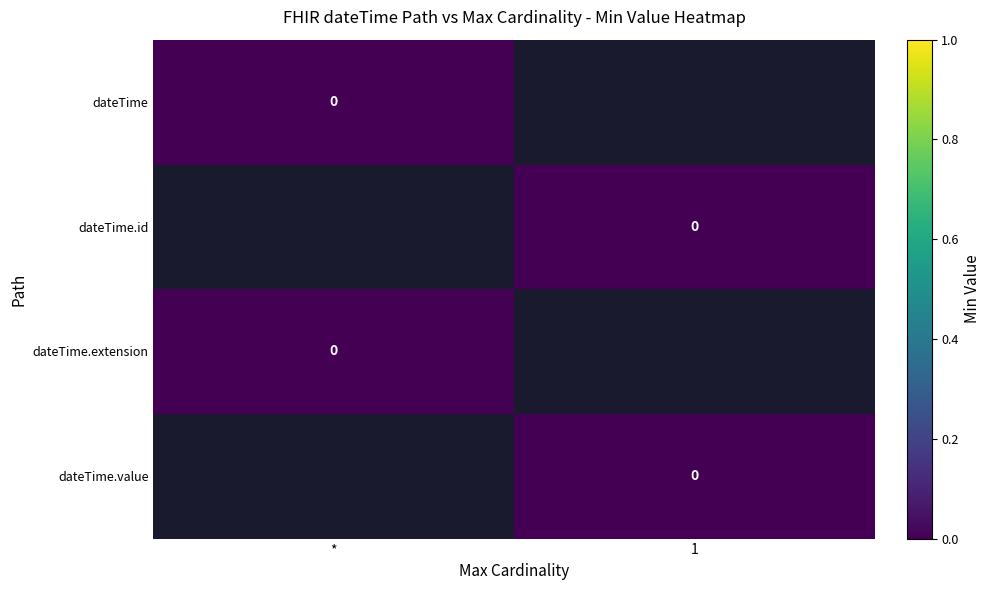

List the labels in order of dateTime.extension value, largest first.

dateTime, dateTime.id, dateTime.extension, dateTime.value